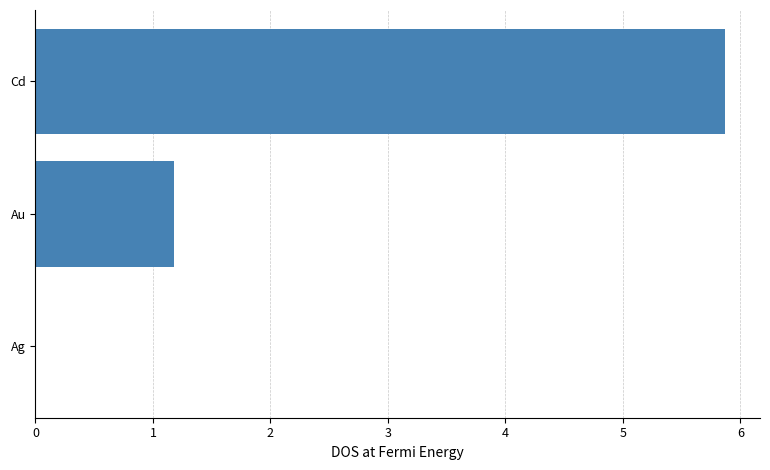

Read the value at Au.

1.2